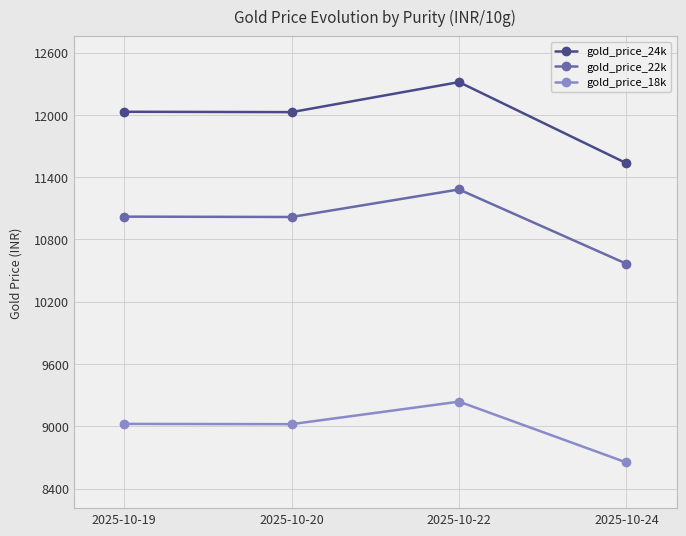

True or false: gold_price_18k and gold_price_24k cross at least once.

False